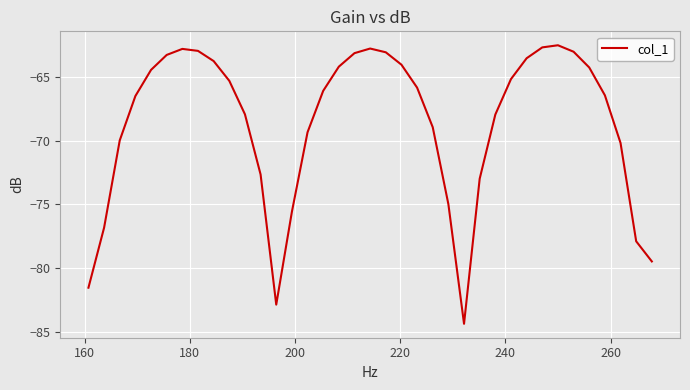

What is the difference between the maximum and minimum values?

21.8